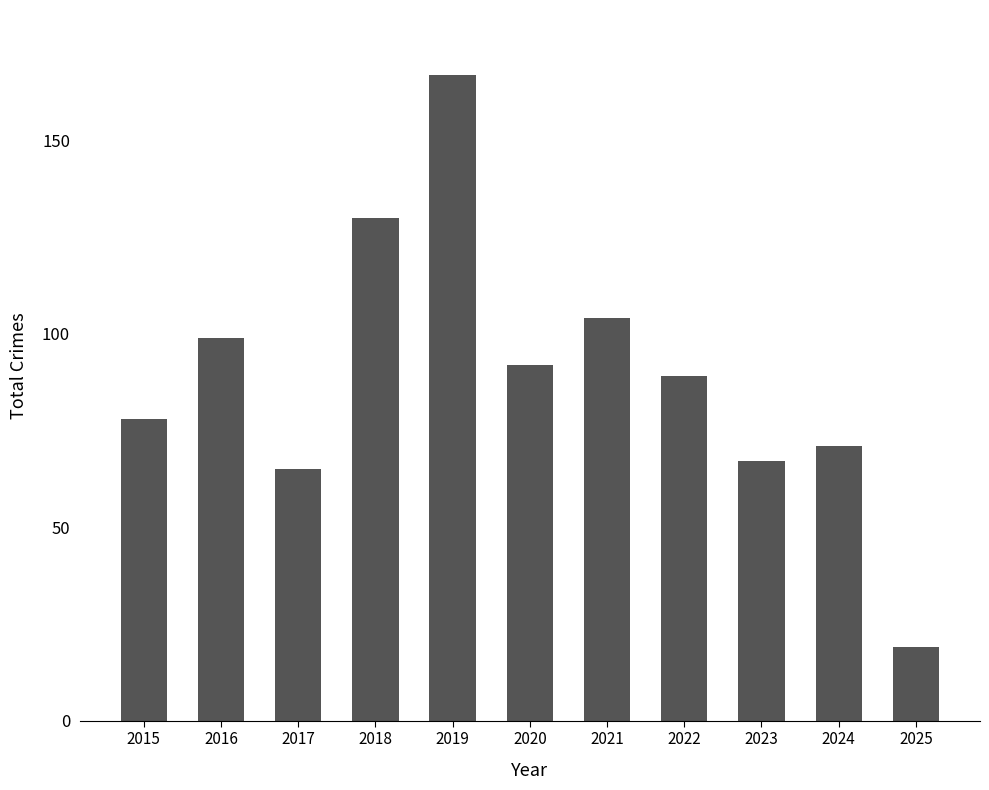

What is the value of the 9th bar from the left?

67